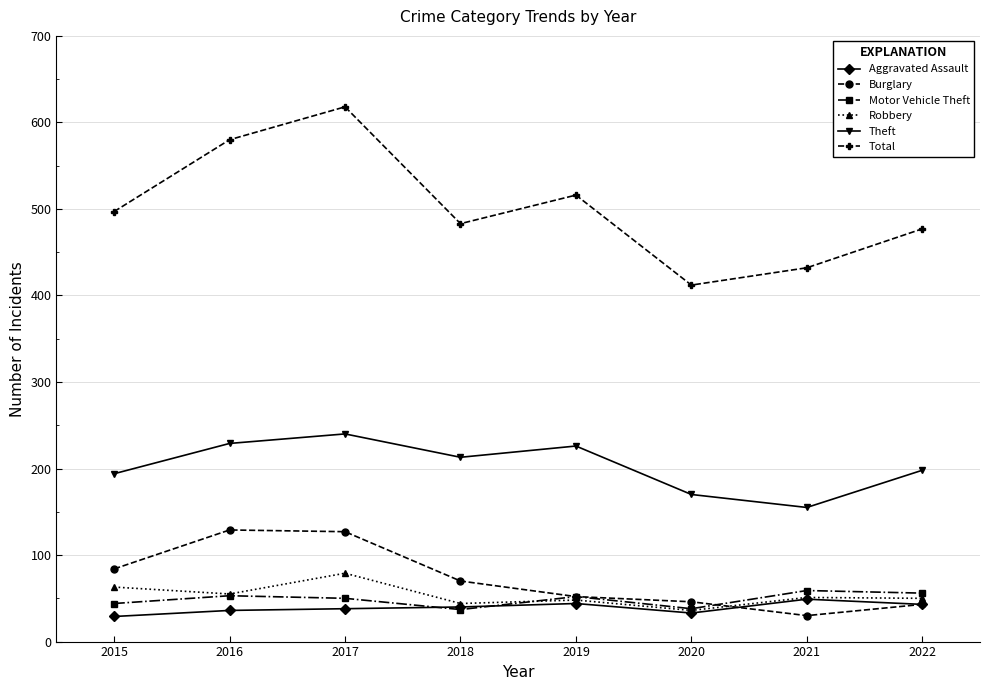

Where is the first local minimum for Theft?

2018